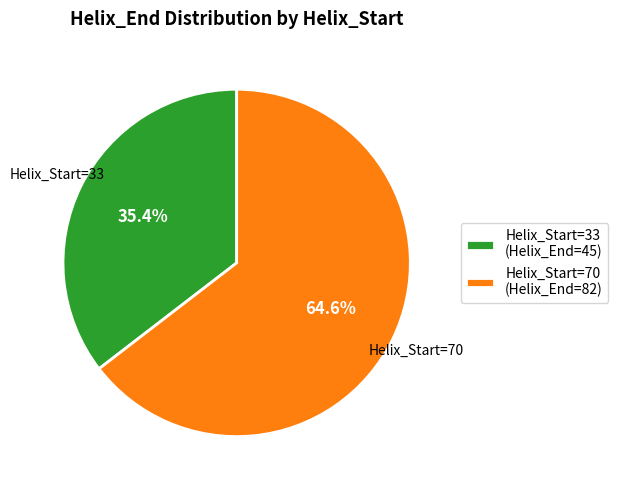

How many segments does this pie chart have?

2